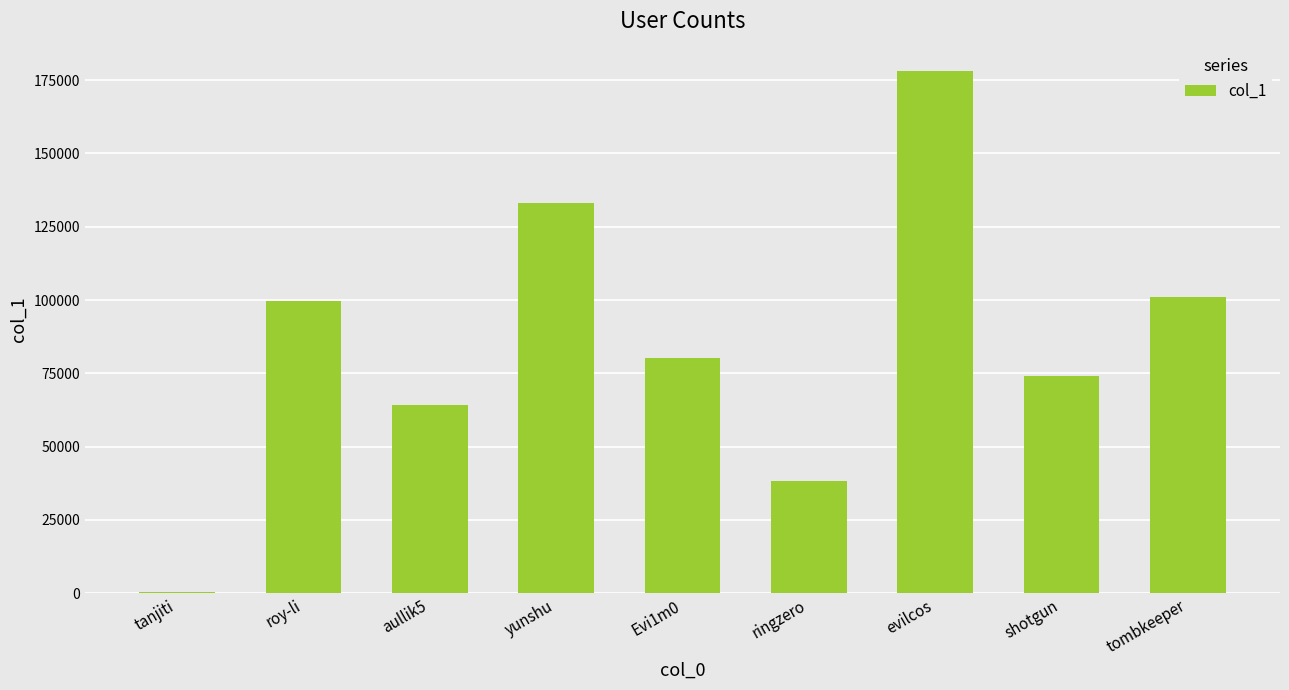

The value at tanjiti is 494. True or false?

True